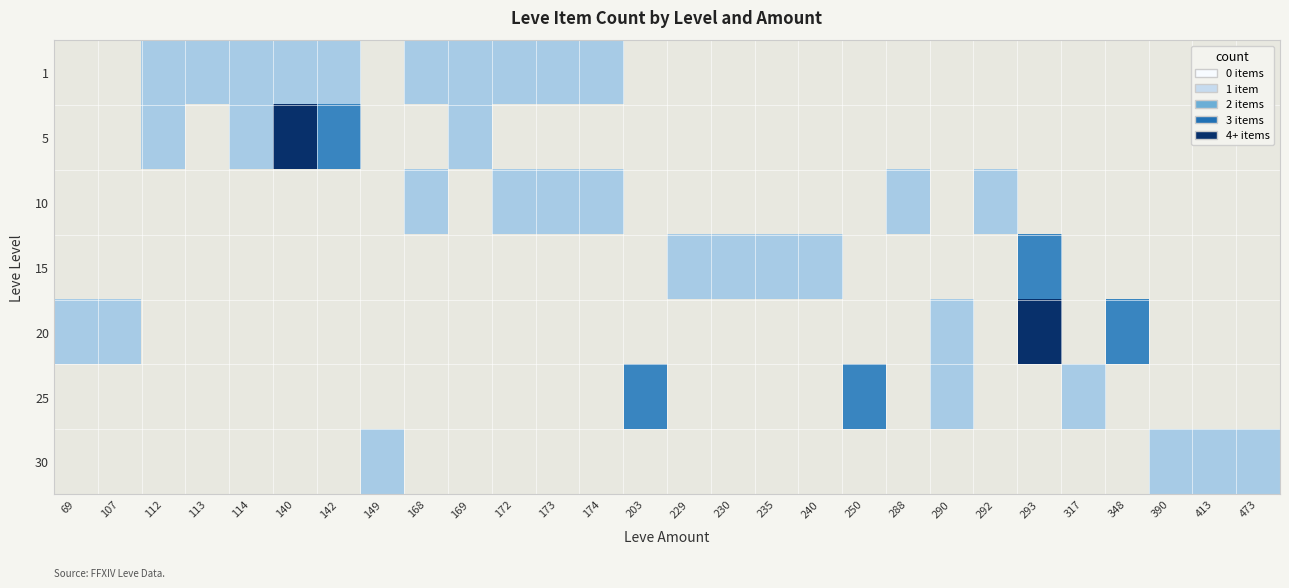

Which has a higher value, 169 or 473?

473